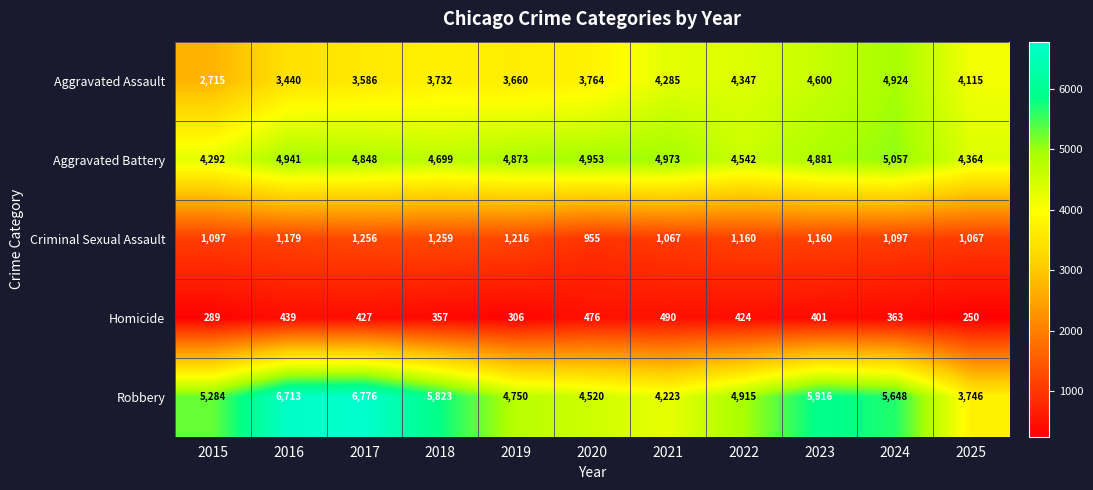

What is the total value across all series at 2017?

16893